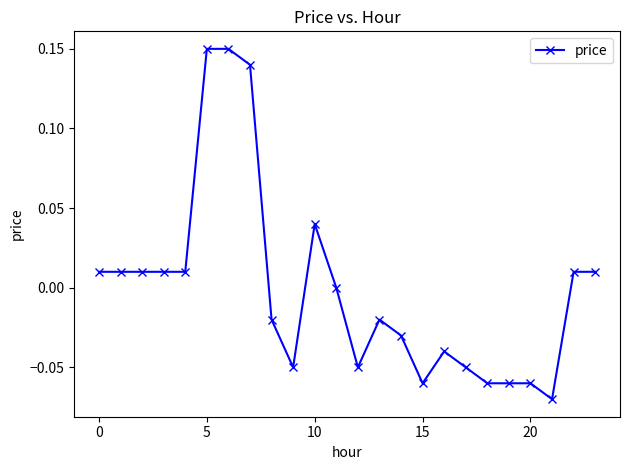

True or false: there are more than 0 points higher than both neighbors.

True